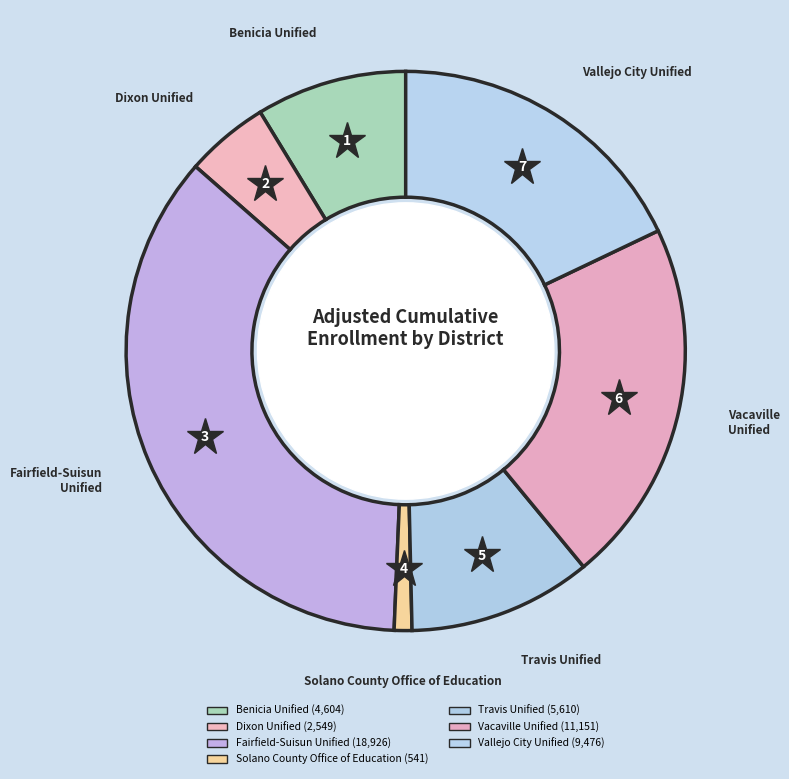

To the nearest percent, what portion does Vallejo City Unified represent?

18%